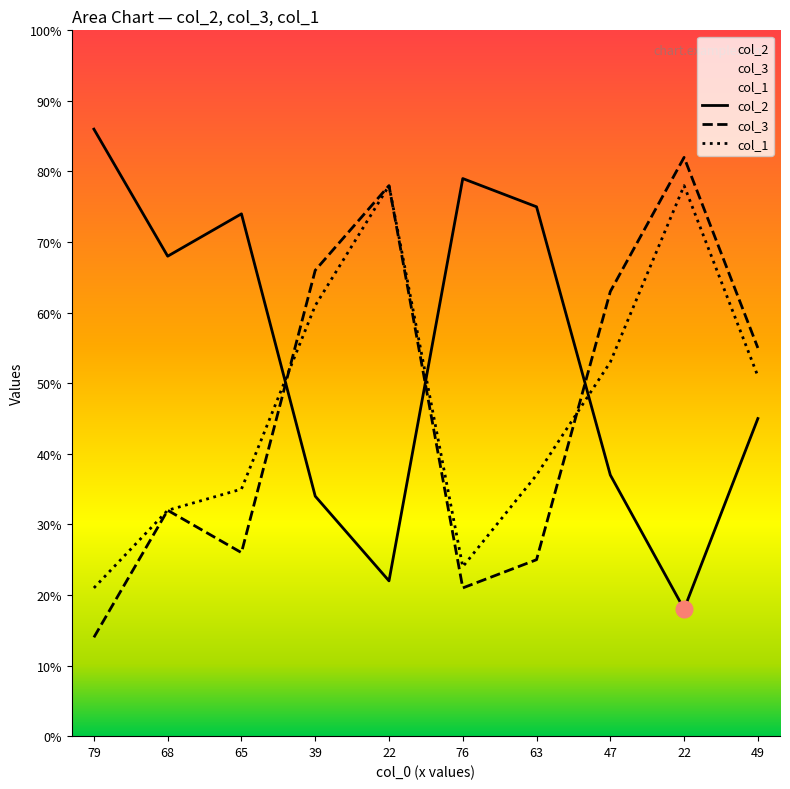

How many times do col_3 and col_2 cross each other?

3